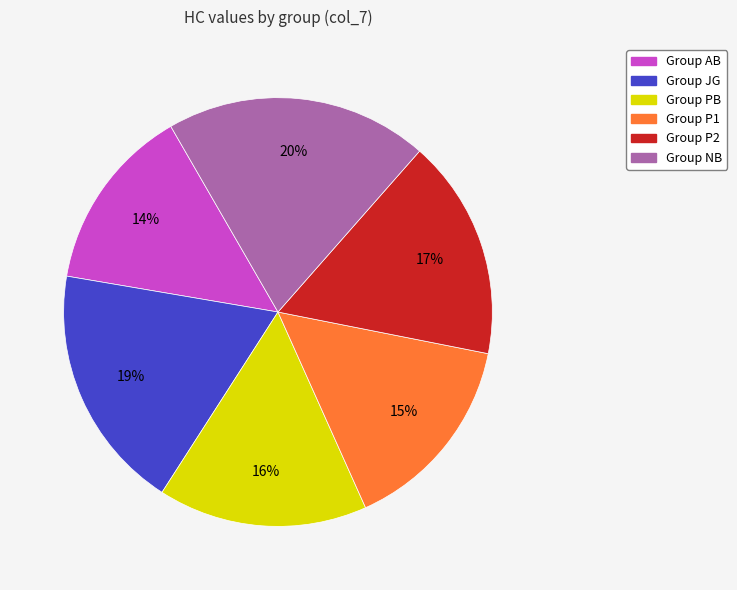

How many segments does this pie chart have?

6